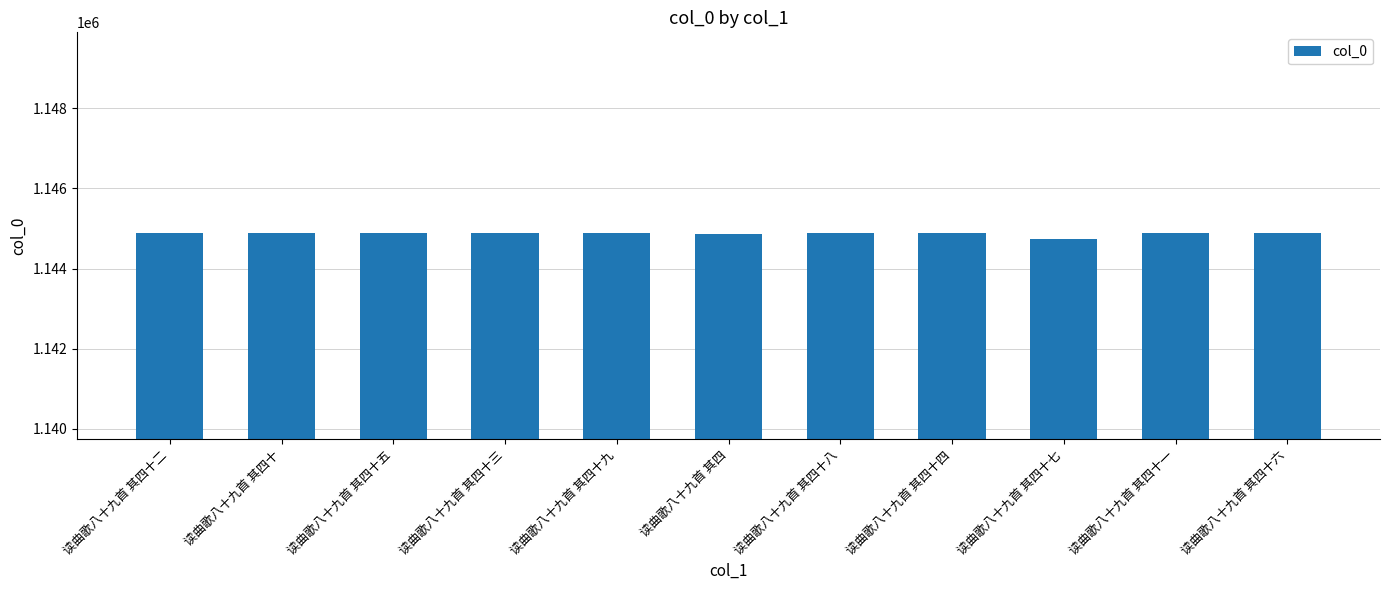

What is the sum of all values?

12593614